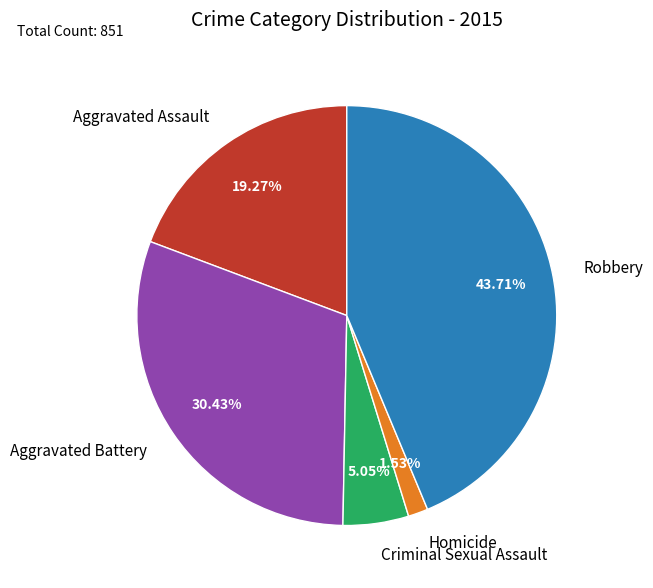

What is the smallest slice in the pie chart?

Homicide